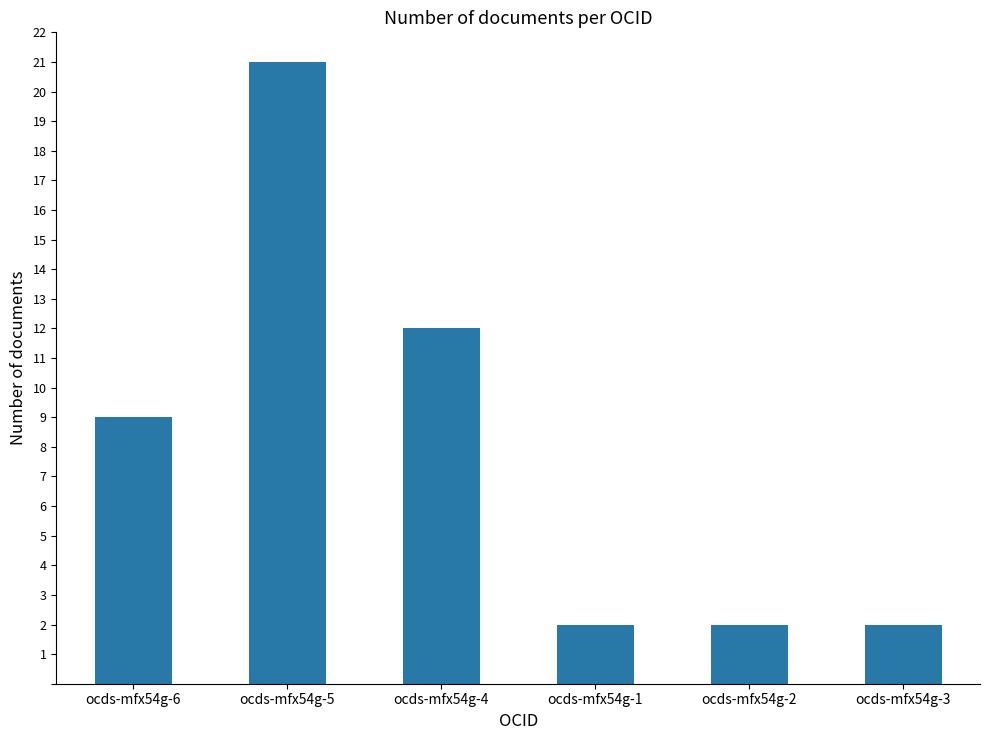

What value does the data have at ocds-mfx54g-4, to the nearest 10?

10